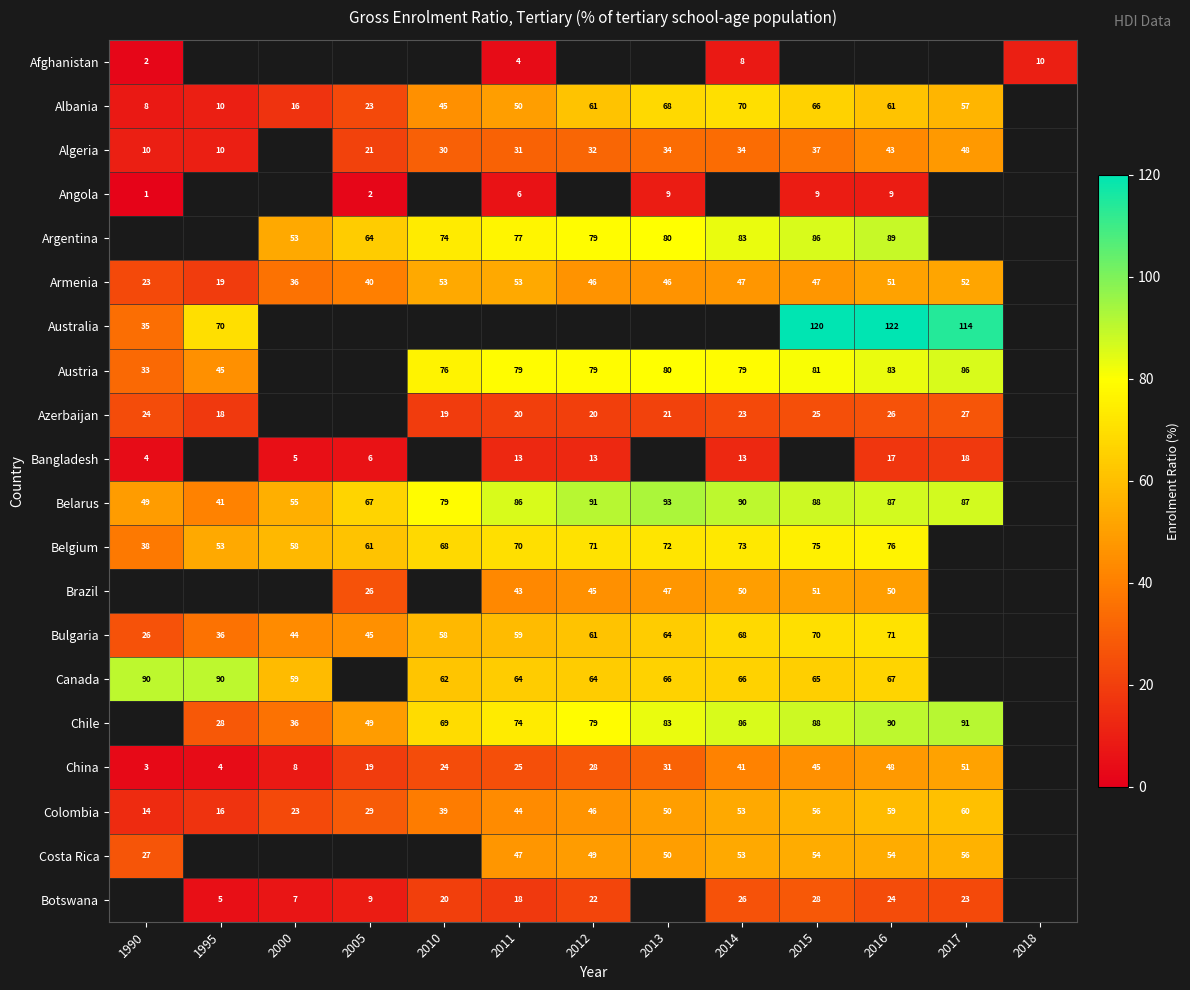

True or false: Botswana has a value of 7 at 2010.

False